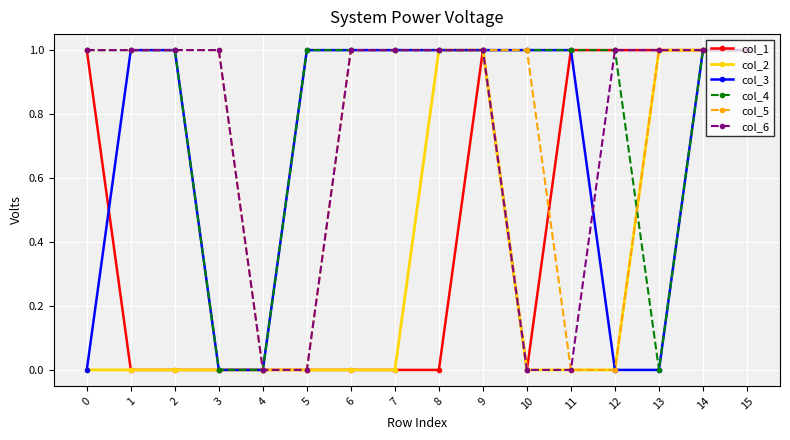

Between which two adjacent categories do col_3 and col_1 first intersect?

0 and 1